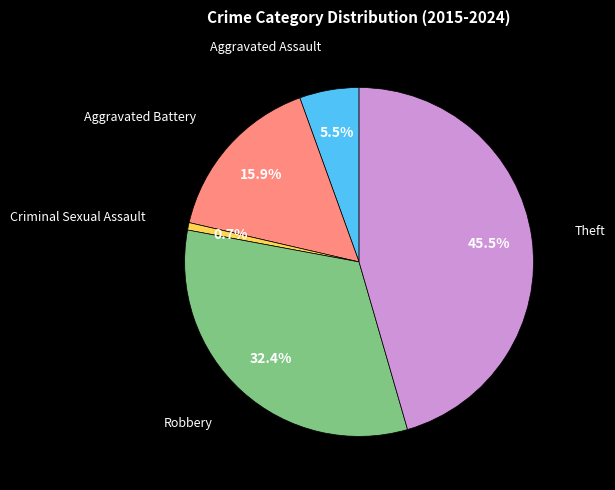

Is Theft the majority of the pie?

No